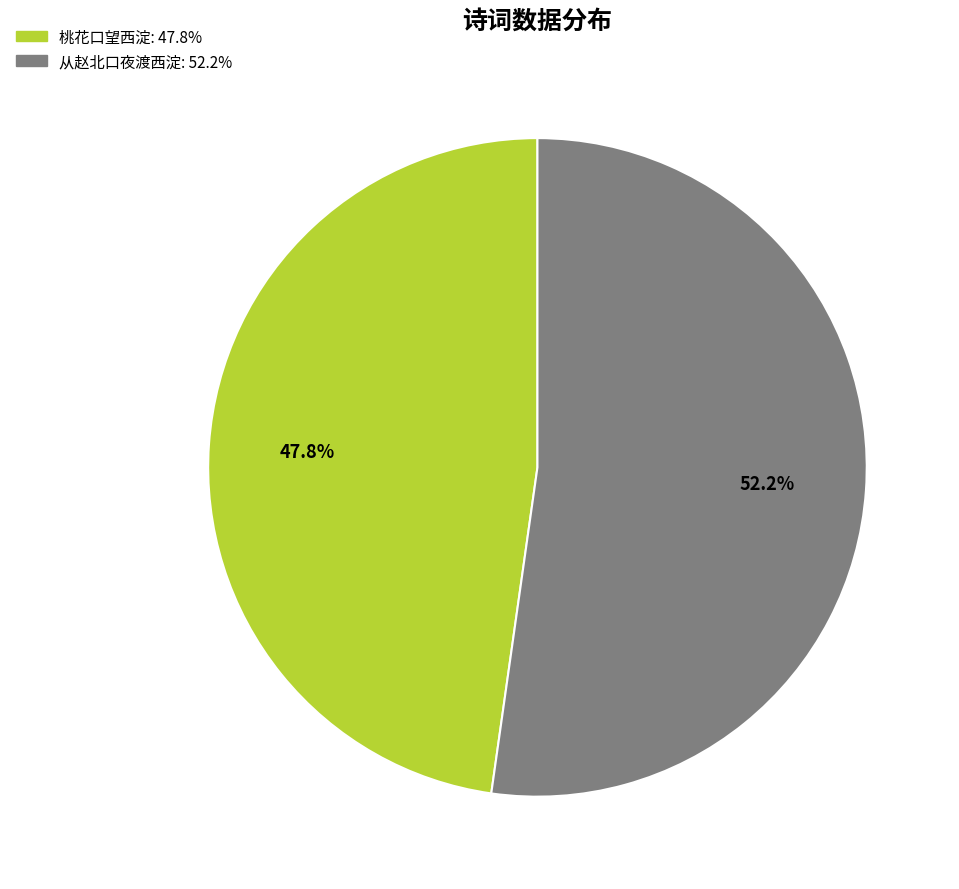

Count the number of slices in the pie.

2